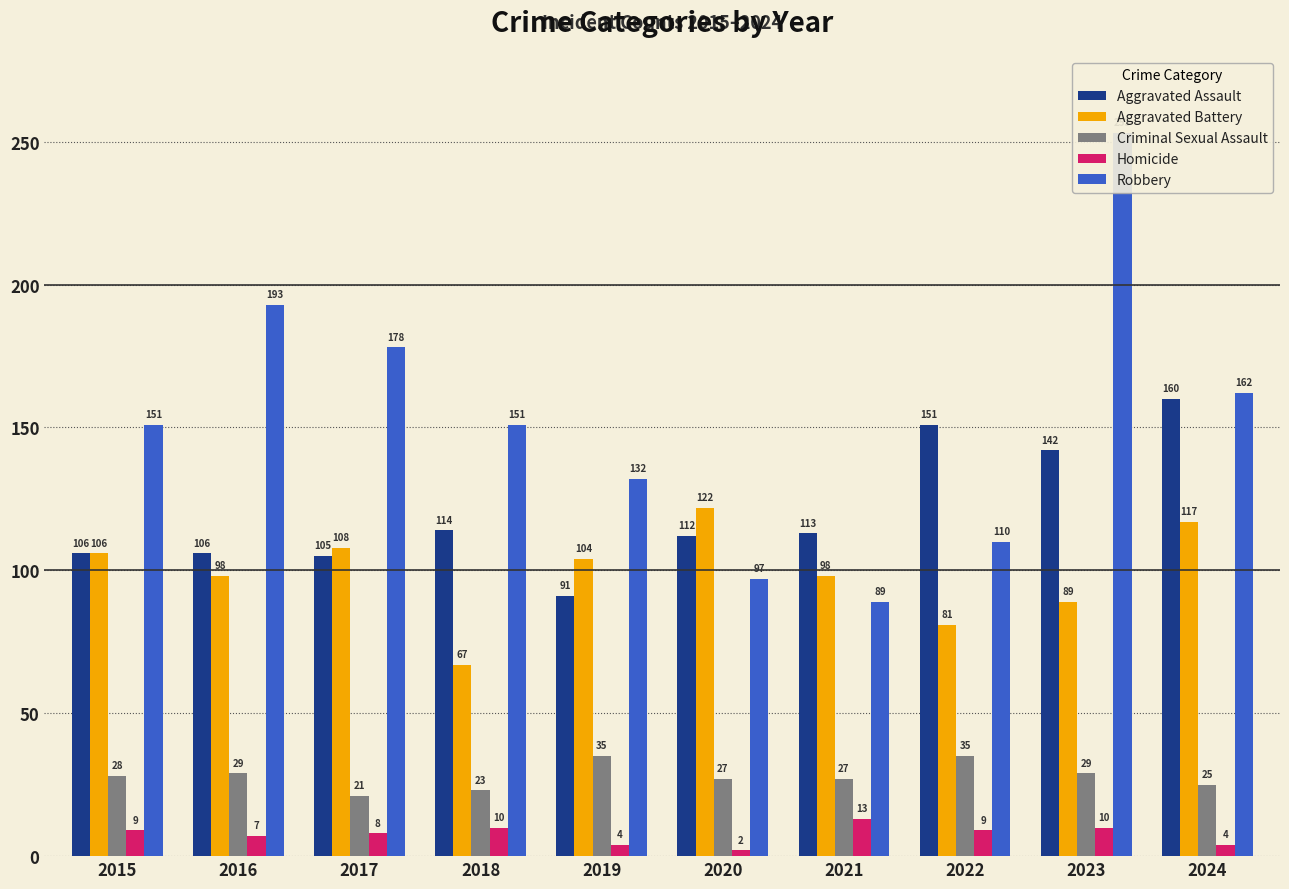

Reading right to left, transcribe all the data shown in this chart.

Aggravated Assault: 2024=160	2023=142	2022=151	2021=113	2020=112	2019=91	2018=114	2017=105	2016=106	2015=106
Aggravated Battery: 2024=117	2023=89	2022=81	2021=98	2020=122	2019=104	2018=67	2017=108	2016=98	2015=106
Criminal Sexual Assault: 2024=25	2023=29	2022=35	2021=27	2020=27	2019=35	2018=23	2017=21	2016=29	2015=28
Homicide: 2024=4	2023=10	2022=9	2021=13	2020=2	2019=4	2018=10	2017=8	2016=7	2015=9
Robbery: 2024=162	2023=253	2022=110	2021=89	2020=97	2019=132	2018=151	2017=178	2016=193	2015=151